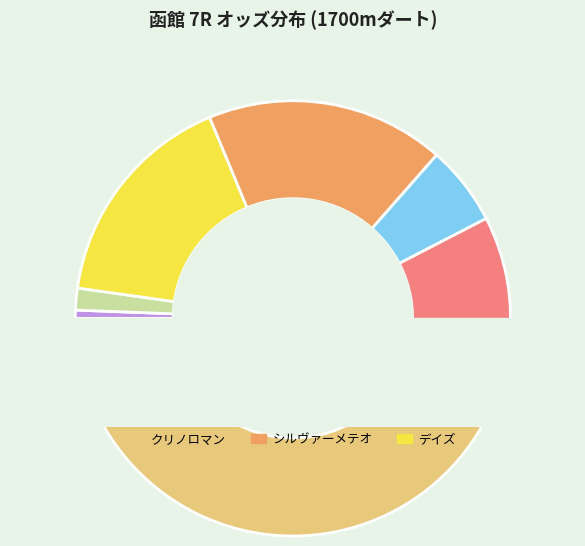

To the nearest percent, what is the difference between the メイショウエイコウ and タマモシンプロン slice percentages?

9%